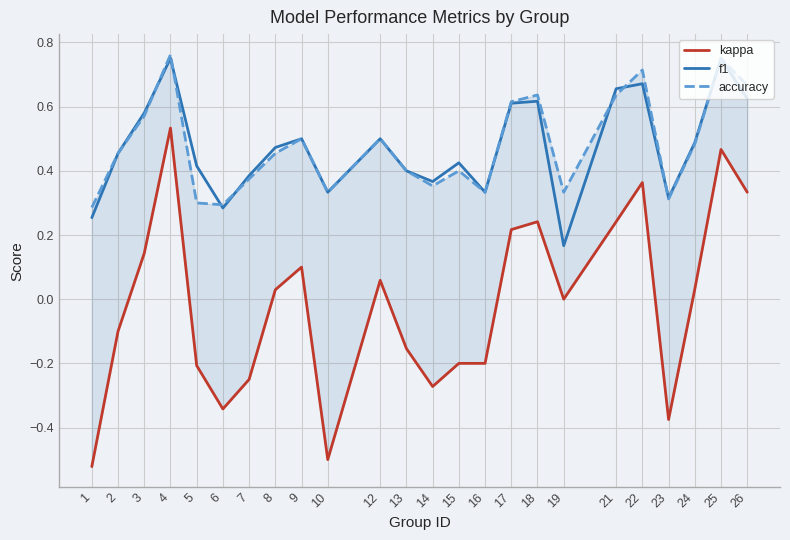

True or false: kappa has more than 1 interior local peaks.

True